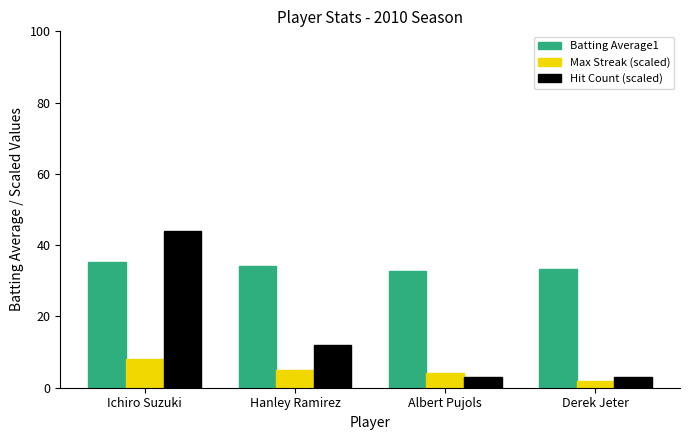

What are all the series names shown in the legend?

Batting Average1, Max Streak (scaled), Hit Count (scaled)